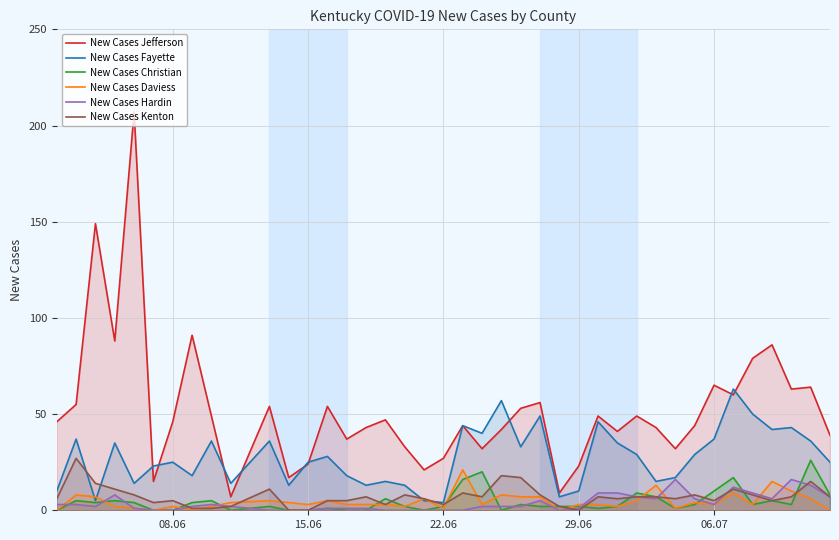

How many values in New Cases Christian are above zero?

30